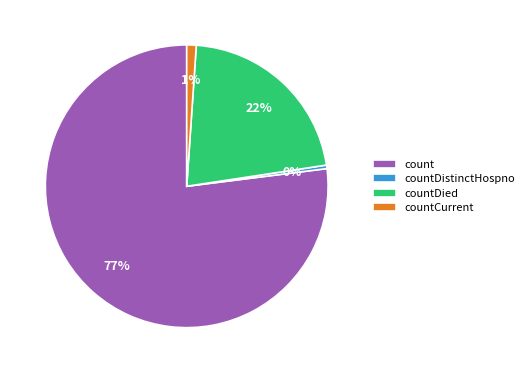

Does countDied account for over 50% of the chart?

No